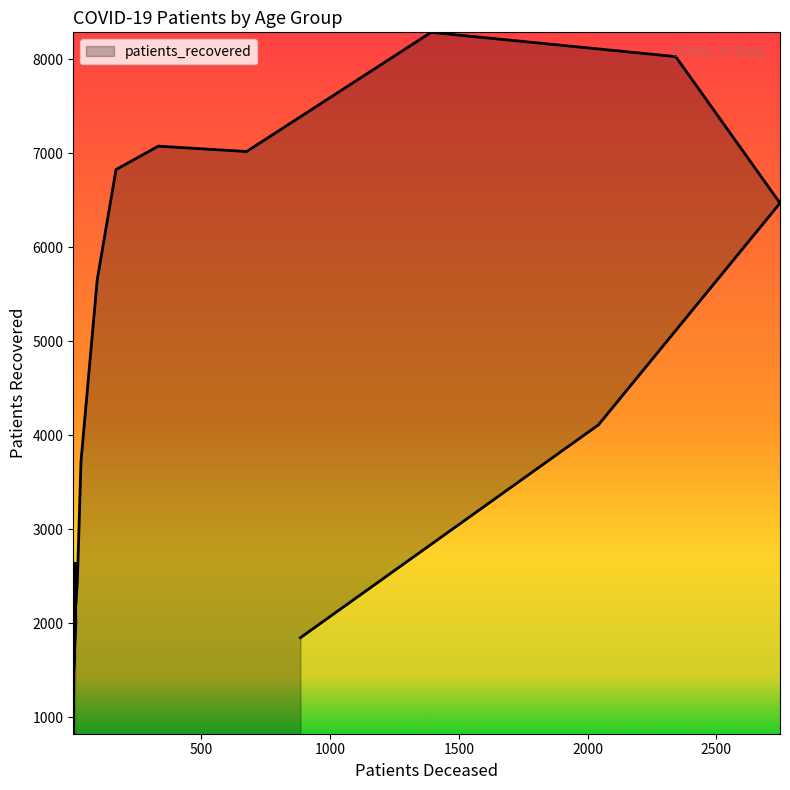

Is this an area chart (filled region under the line)?

No